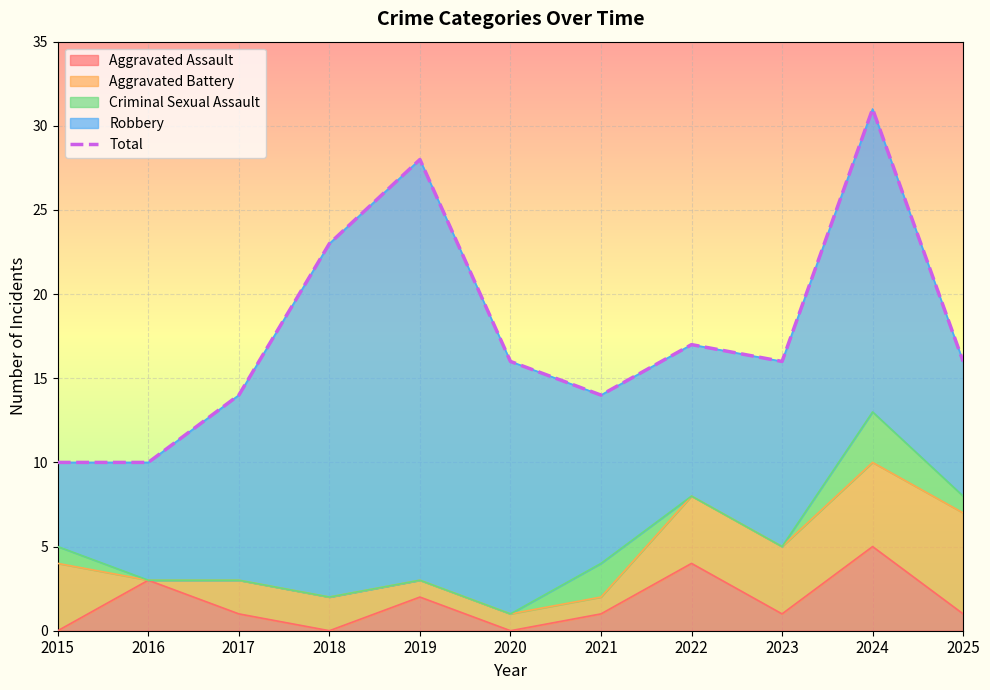

What is the value of the 5th point from the left?

28